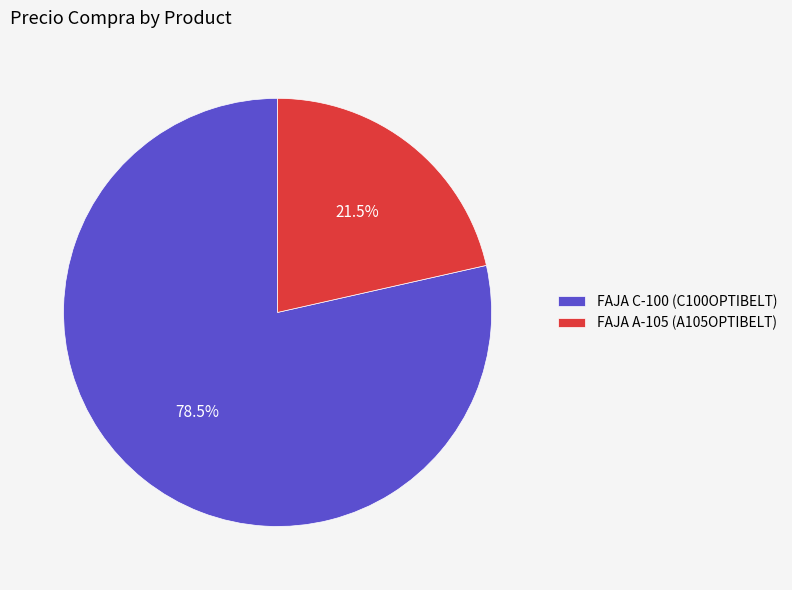

What is the total percentage of FAJA C-100 (C100OPTIBELT) and FAJA A-105 (A105OPTIBELT)?

100.0%